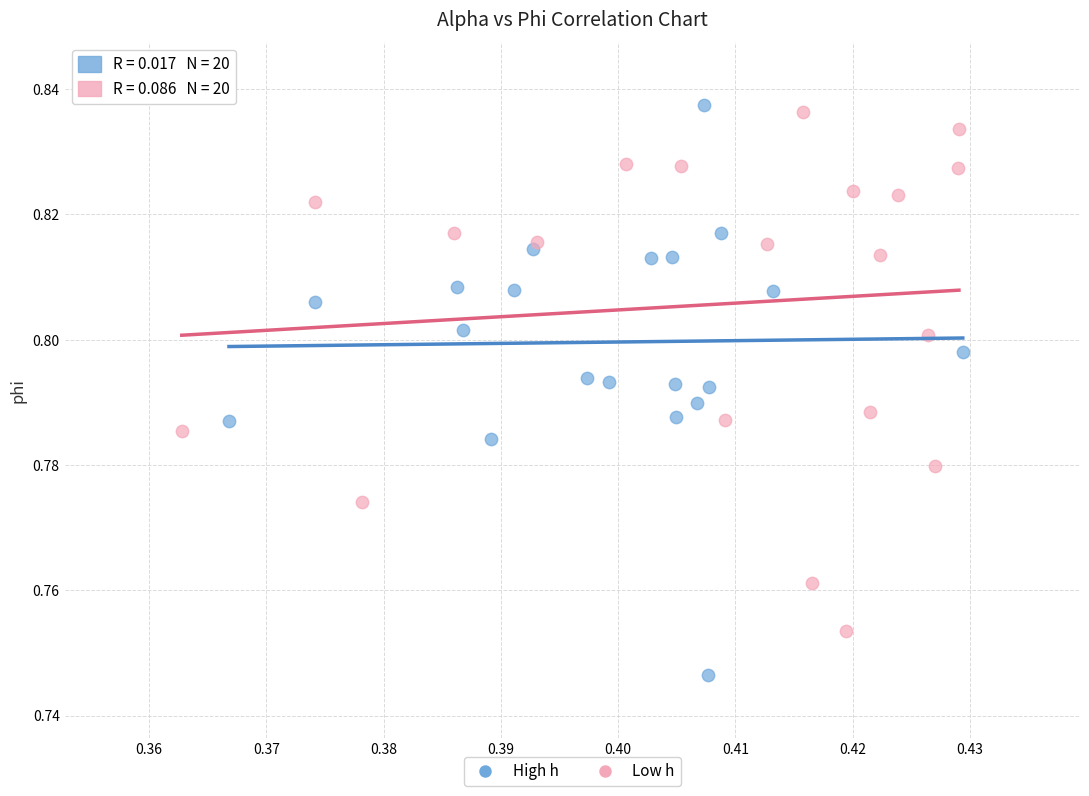

Which series has the largest Y range (max minus min)?

High h